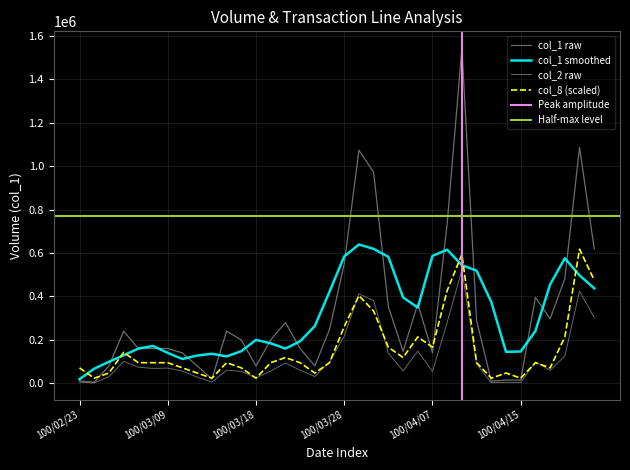

What is the greatest value displayed?

1543000.0